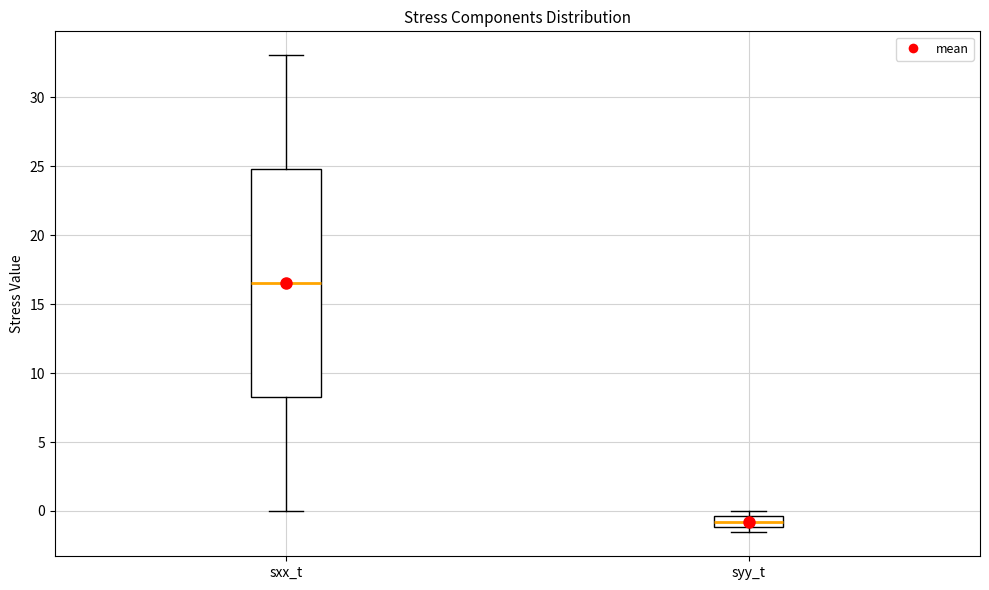

Which box is the tallest, from its lower edge to its upper edge?

sxx_t